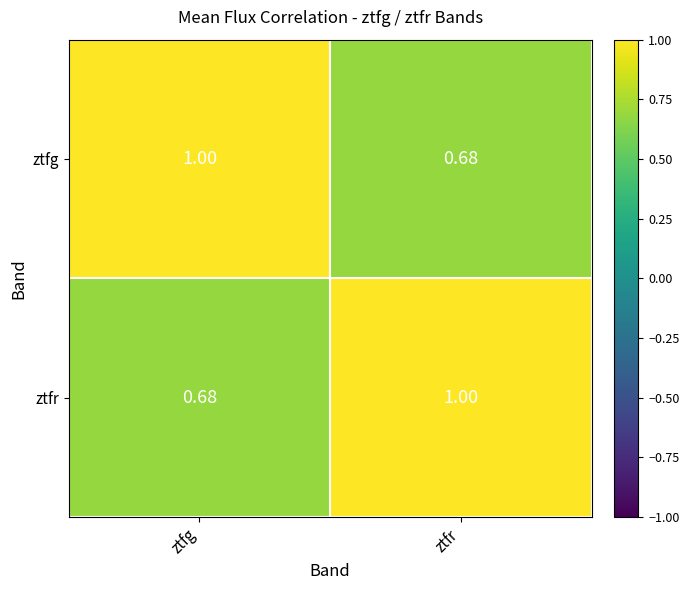

Where is ztfg nearest to the value 0?

ztfr